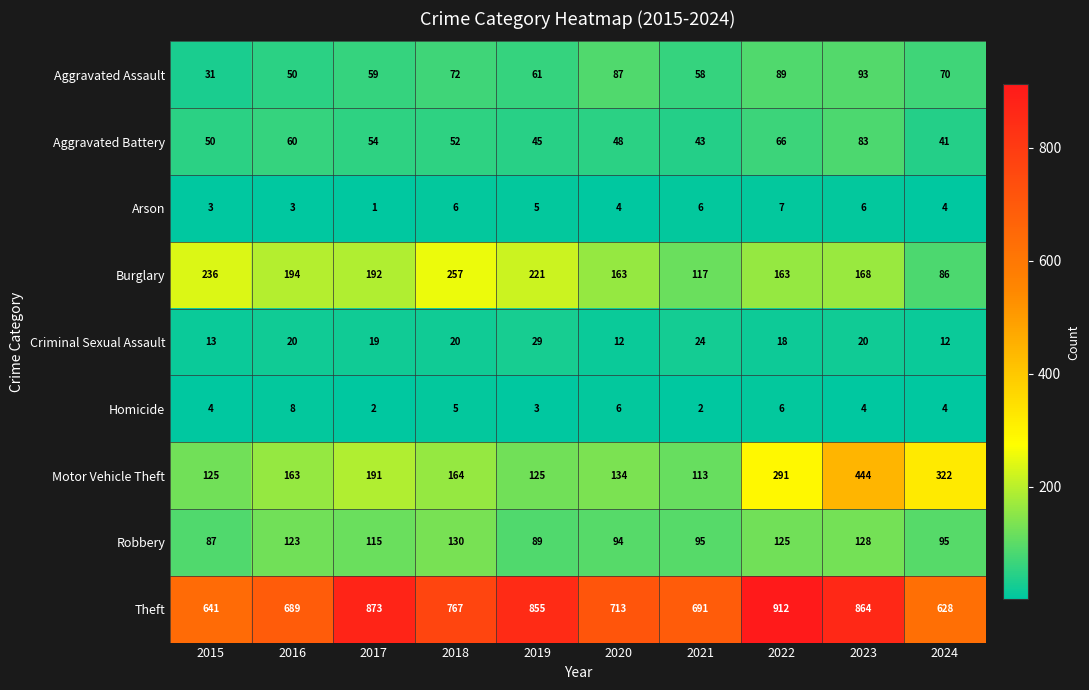

The value of Homicide at 2019 is 3. True or false?

True